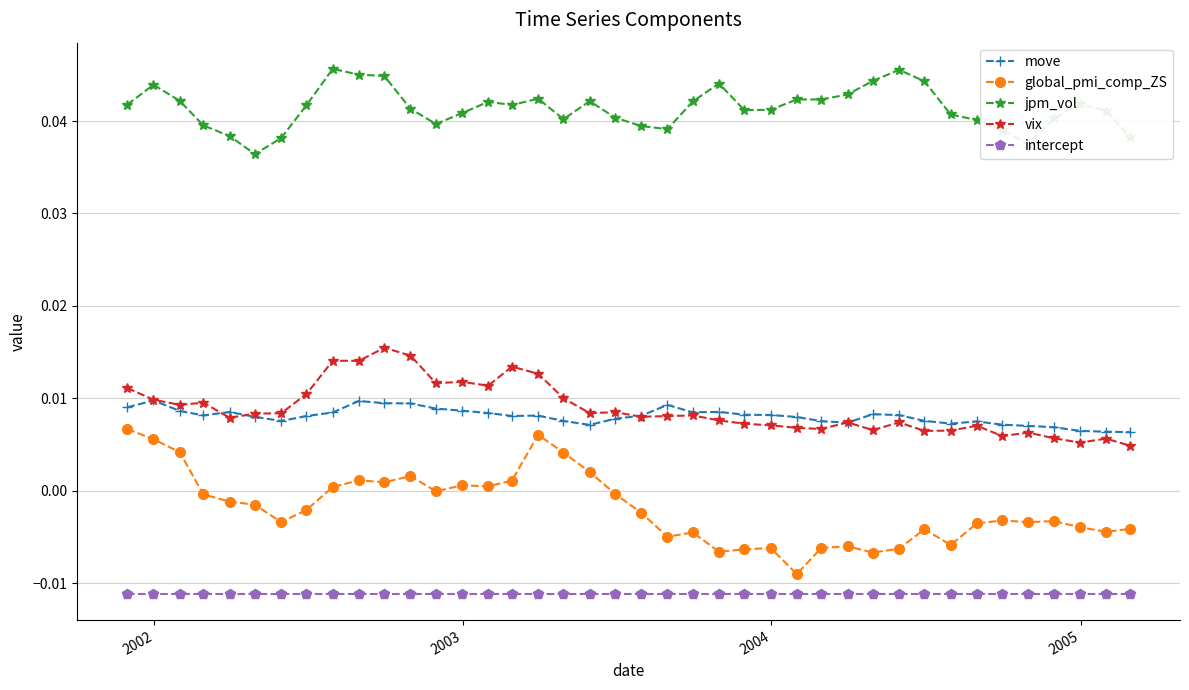

Which series has the largest total across all categories?

jpm_vol